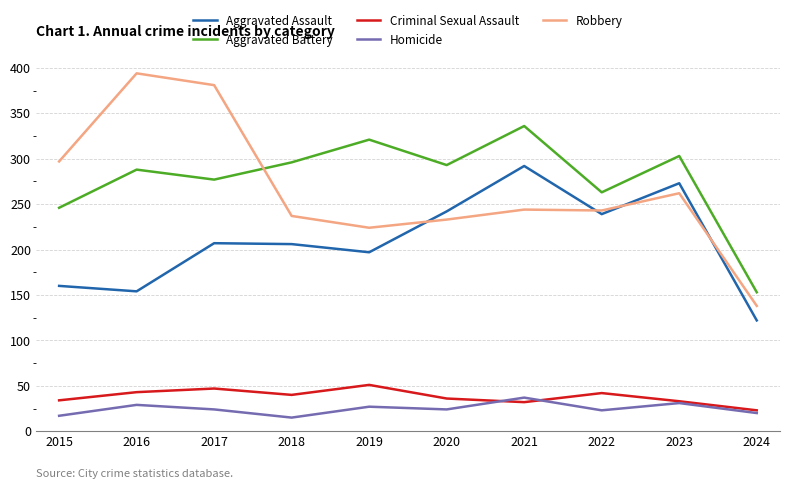

What is the smallest value displayed?

15